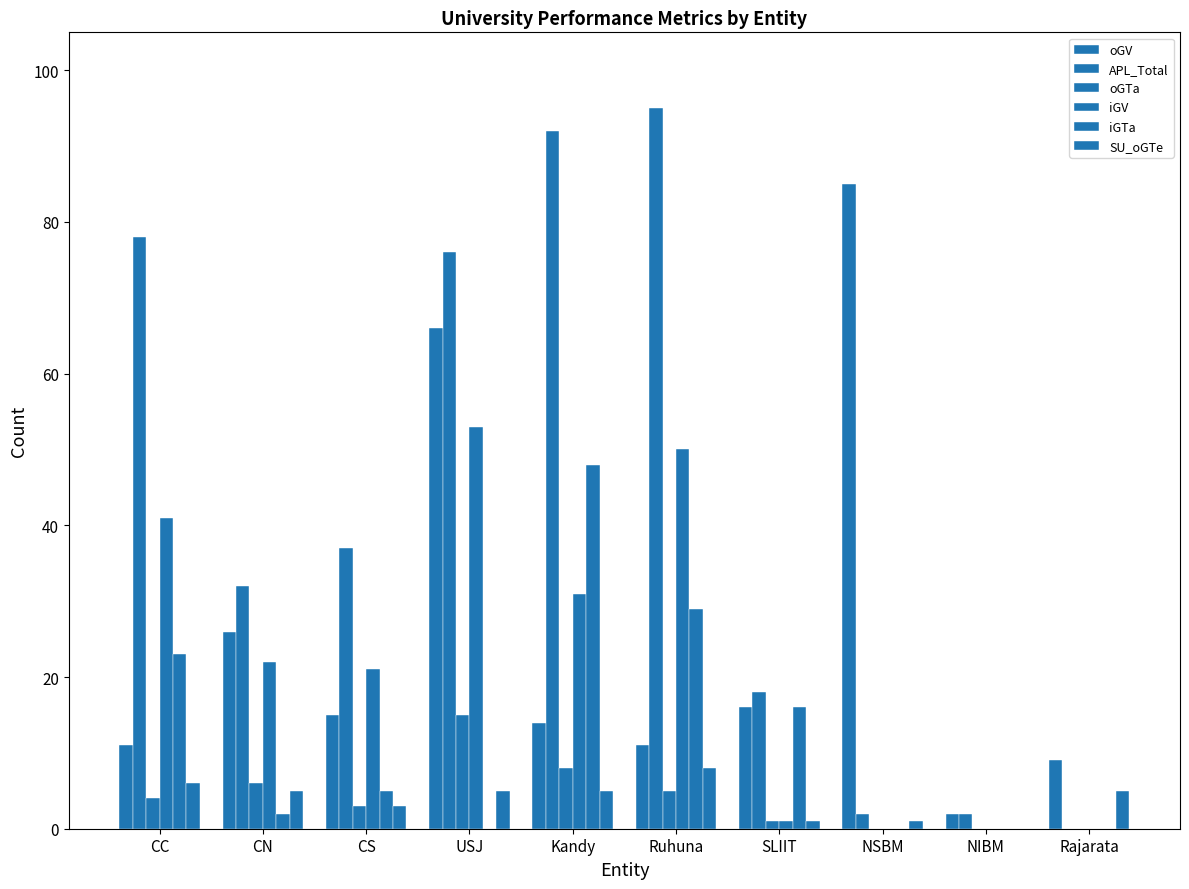

What is the approximate value of iGTa at SLIIT, to the nearest 10?

20